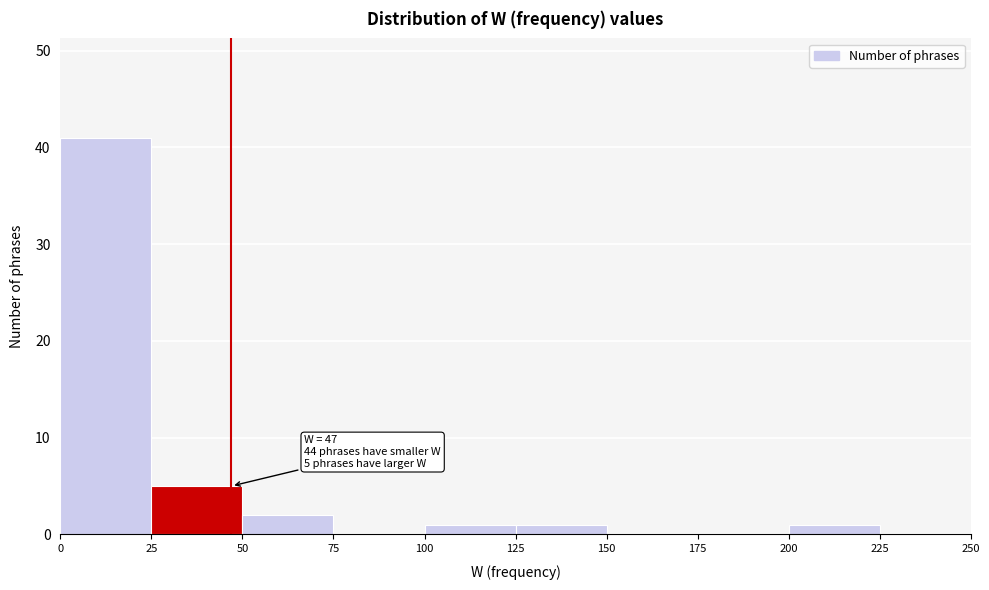

Which range on the x-axis has the tallest bar?

0 to 25